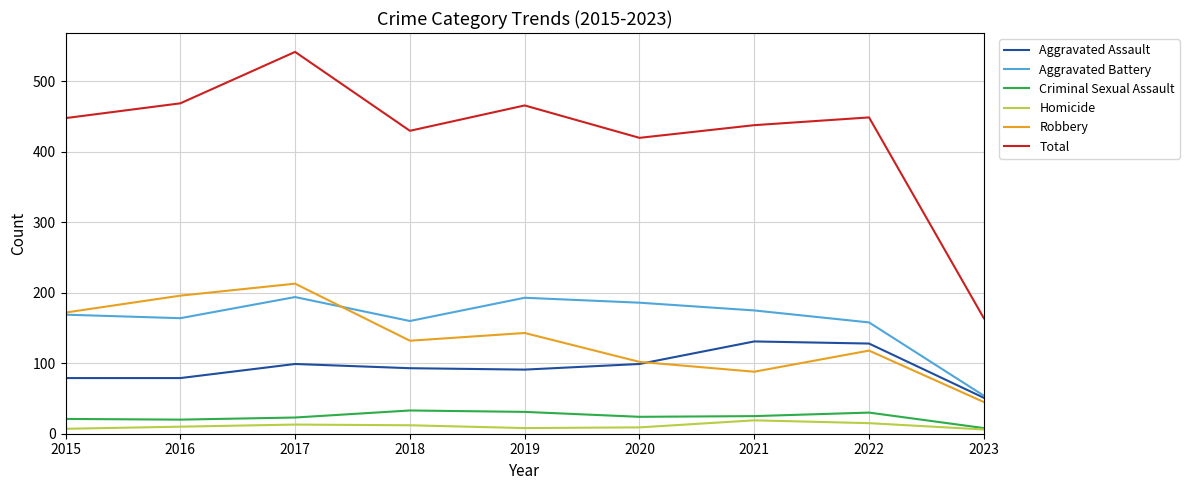

True or false: Aggravated Assault has a value of 20 at 2015.

False